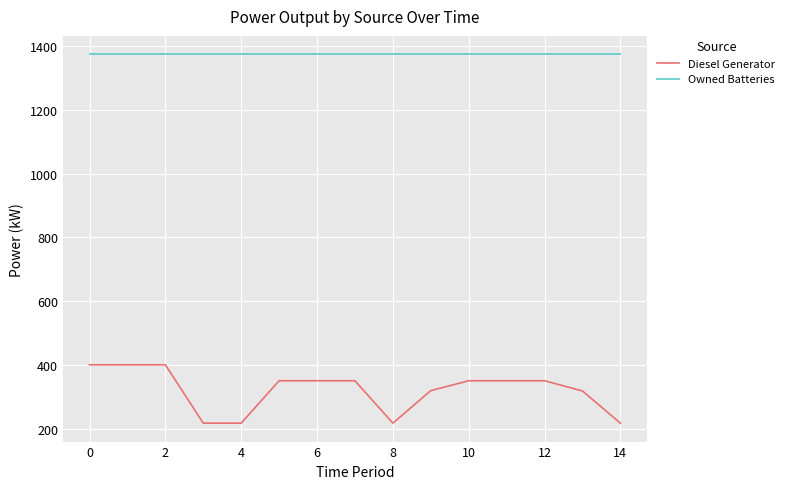

True or false: Diesel Generator and Owned Batteries cross at least once.

False